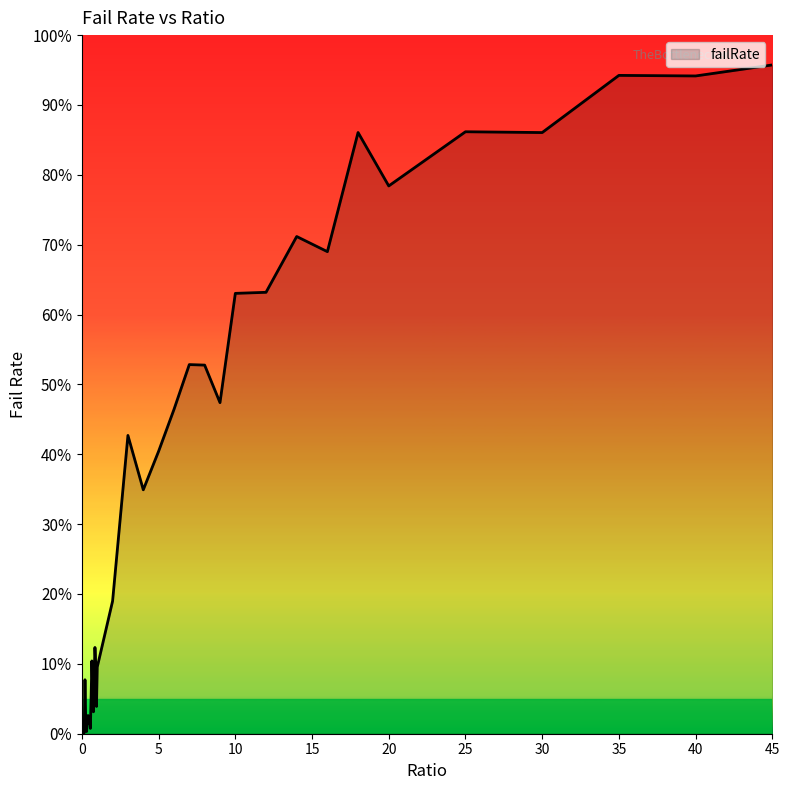

Does the chart have visible grid lines?

No